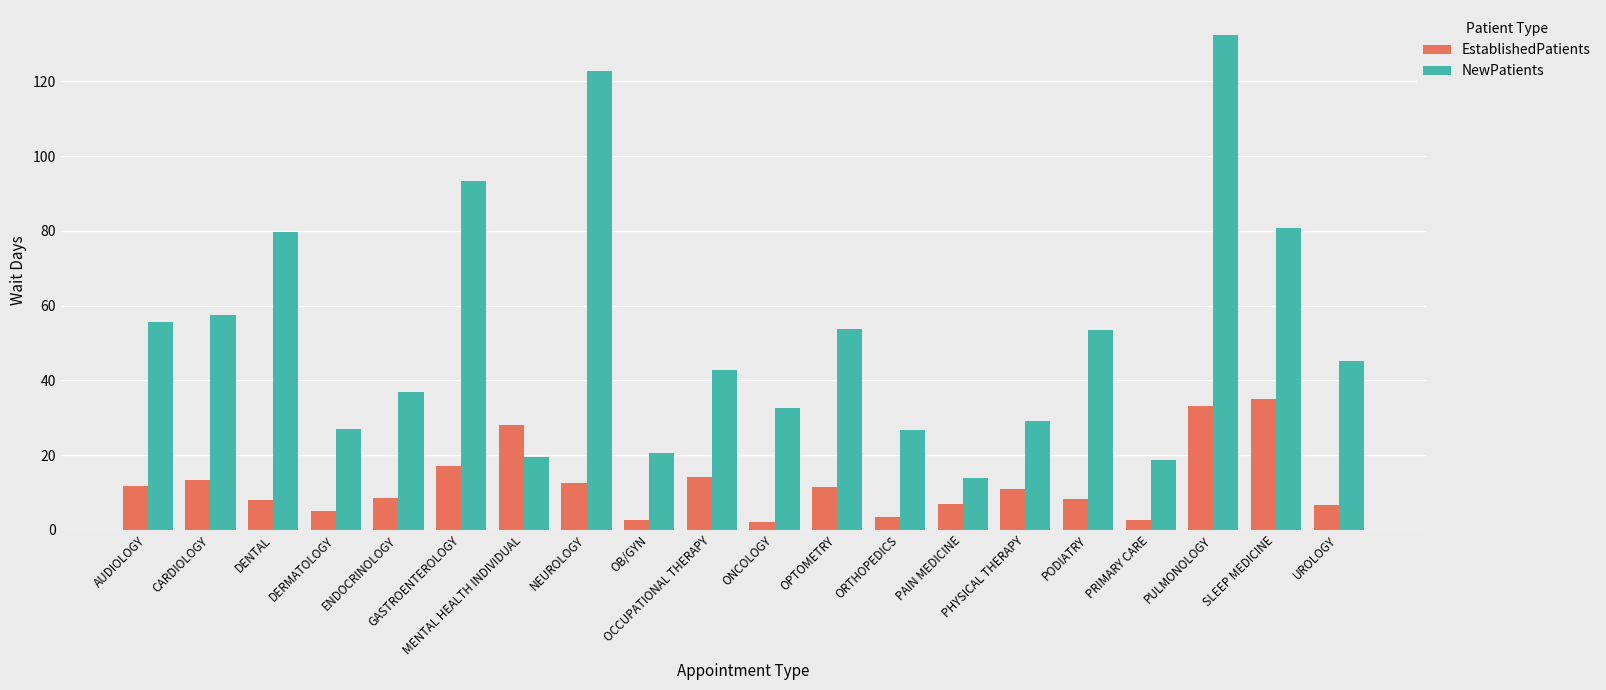

What is the value of the EstablishedPatients bar at the 9th from the left?

2.5